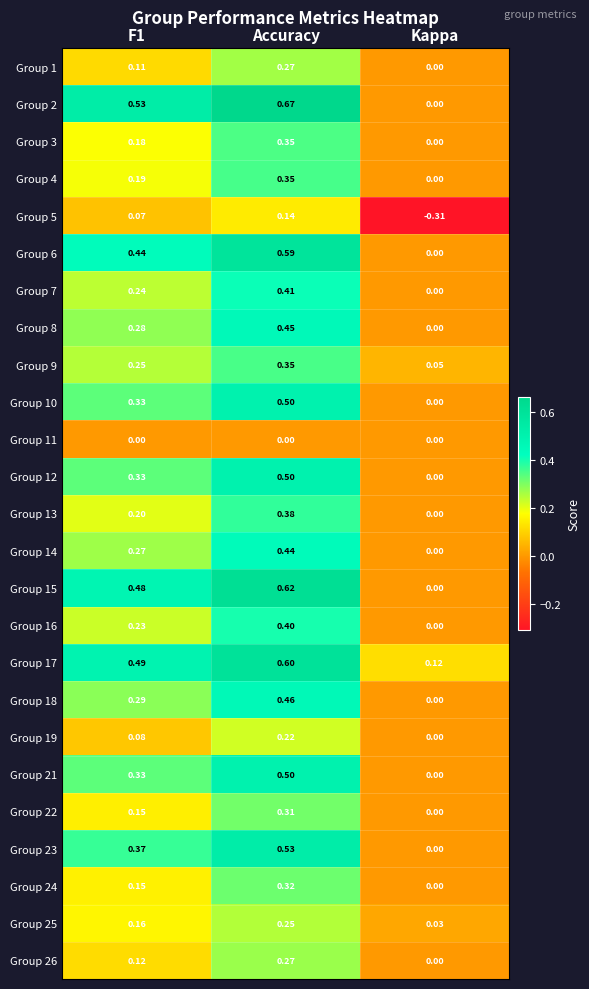

How many values in the Group 7 series exceed 0?

2